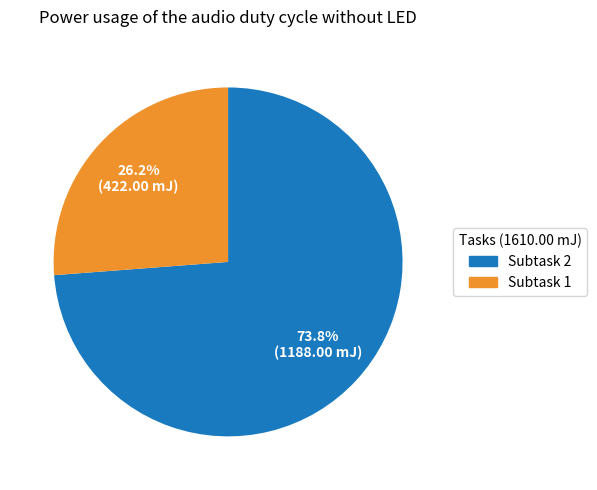

Which has a higher value, Subtask 1 or Subtask 2?

Subtask 2